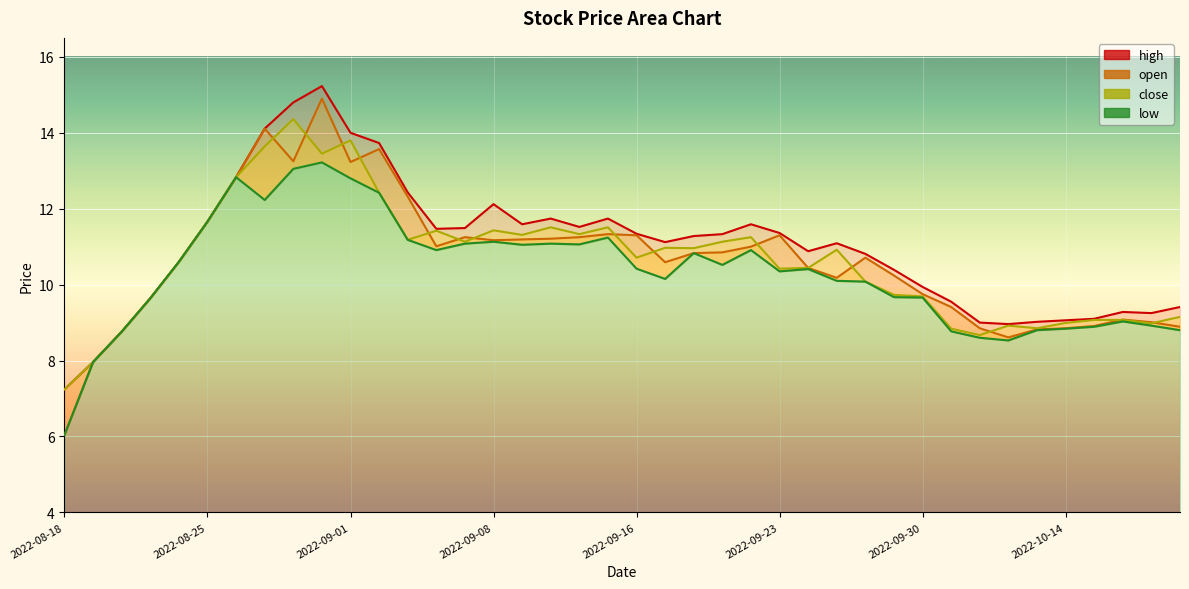

True or false: close and low cross at least once.

False